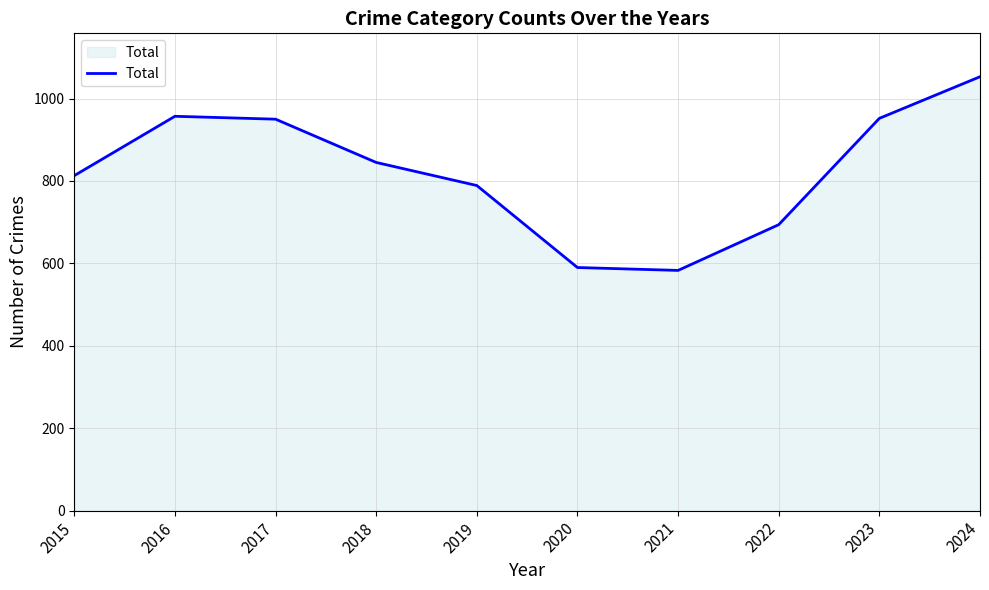

What is the minimum value shown in the chart?

583